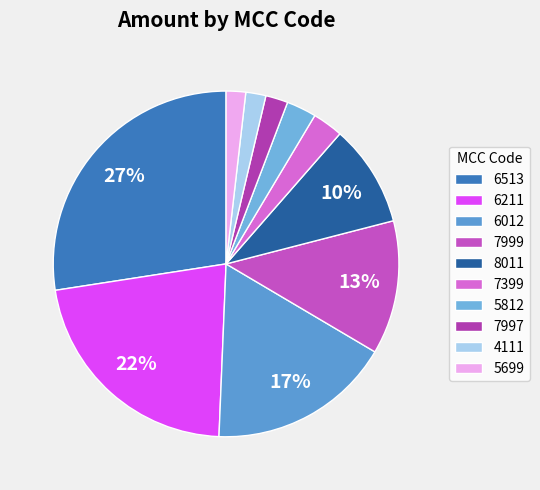

Is there any slice that represents more than half of the pie?

No